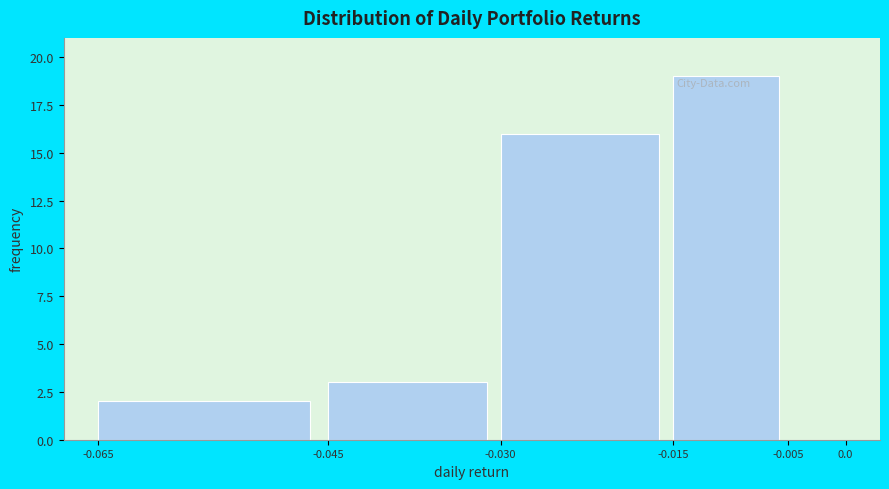

How tall is the bar that spans -0.045 to -0.030 on the x-axis? The values are not printed on the chart, so give them approximately, as read against the axis.

3